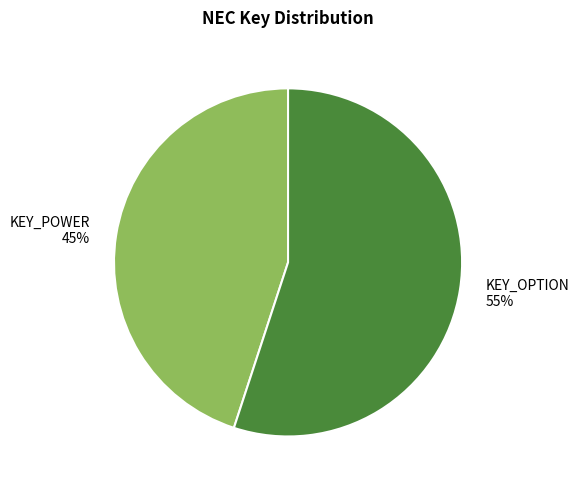

Rank the categories by value from lowest to highest.

KEY_POWER, KEY_OPTION